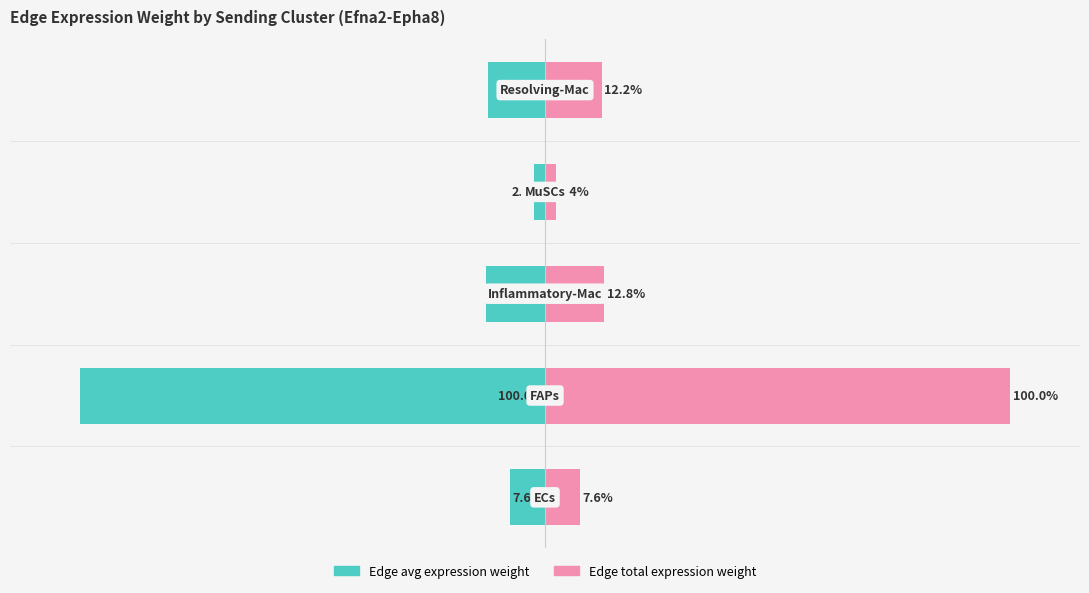

At how many categories does at least one series exceed 12?

3